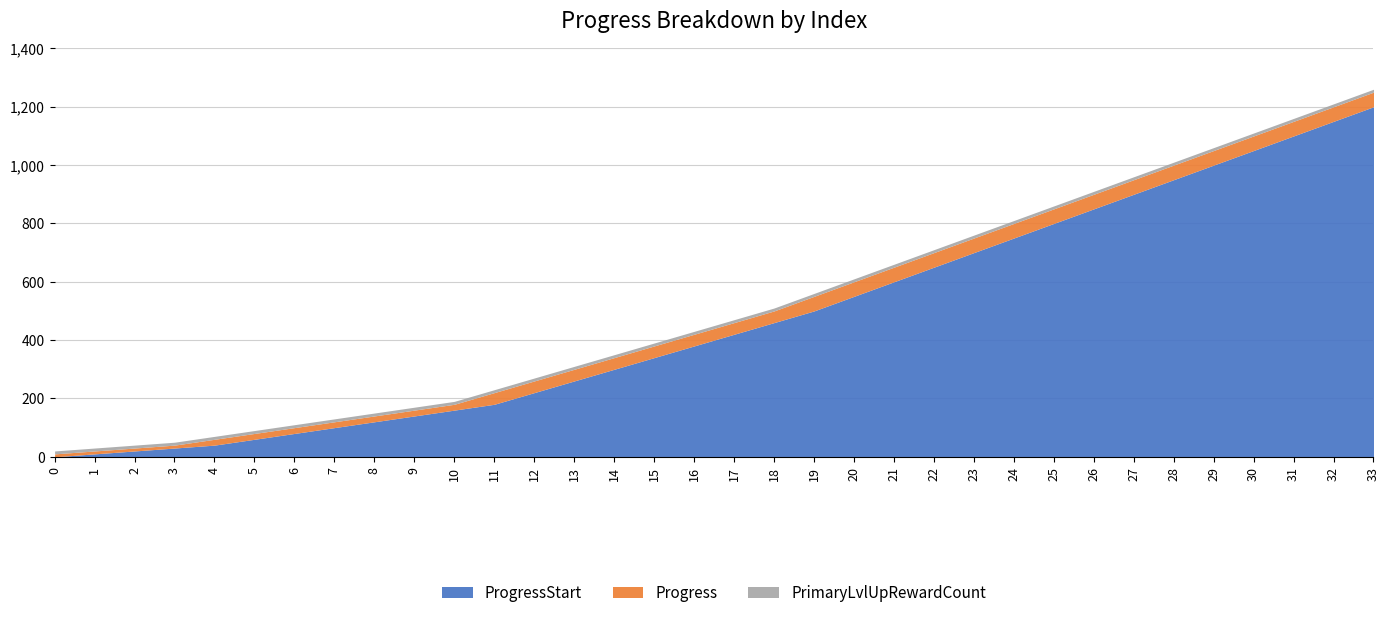

What are all the series names shown in the legend?

ProgressStart, Progress, PrimaryLvlUpRewardCount